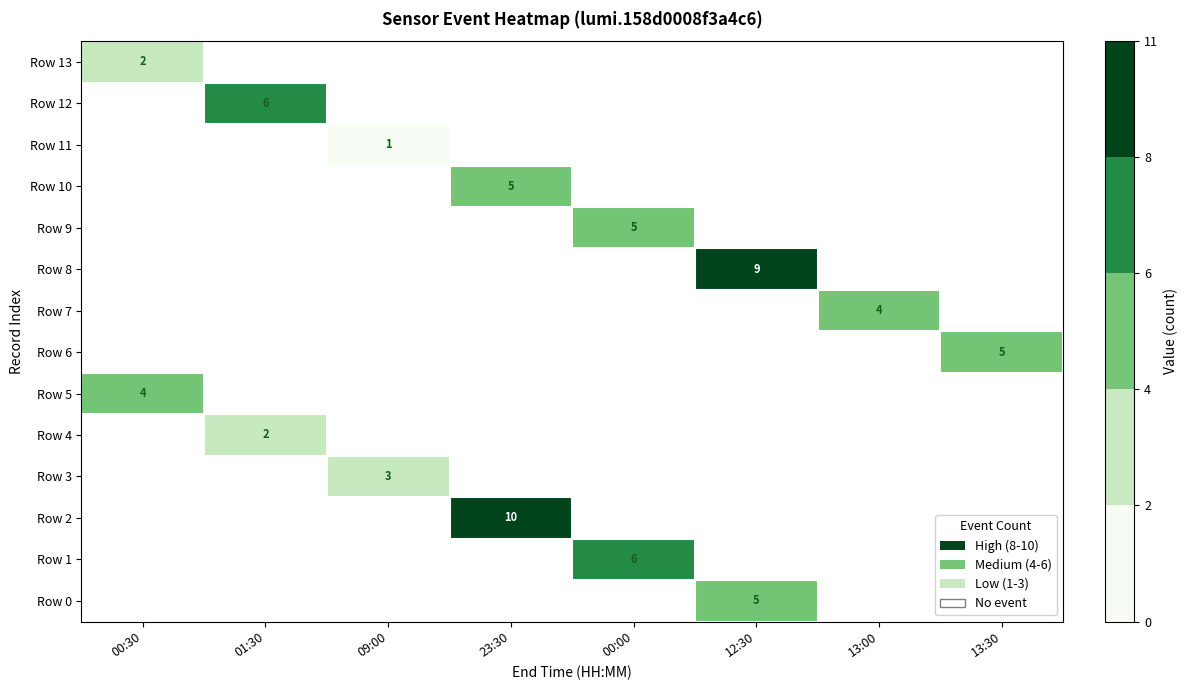

How many distinct data groups are displayed?

14